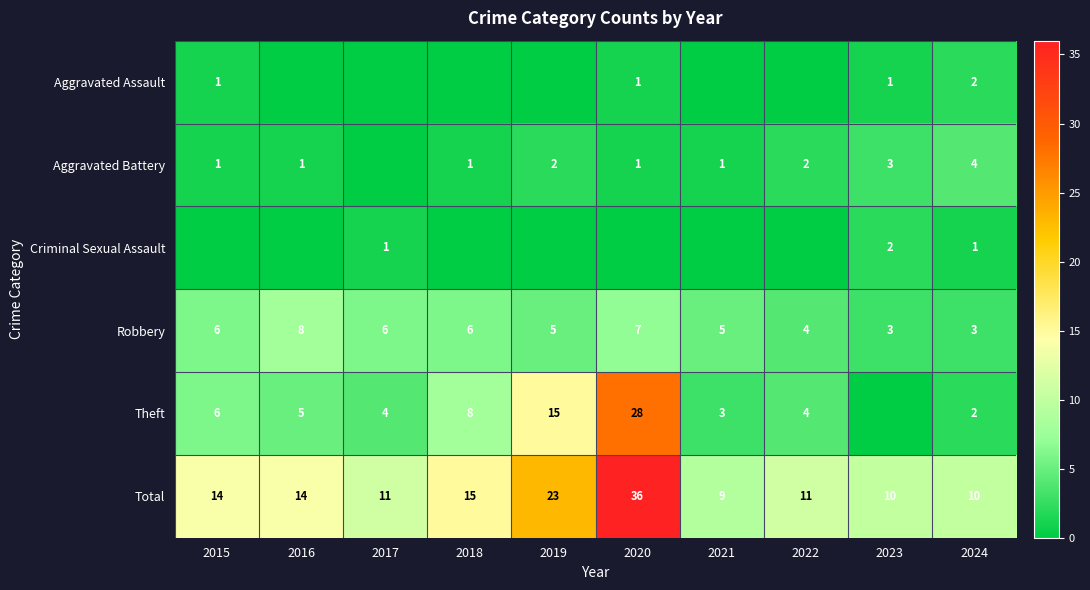

What is the spread (max minus min) of values at 2016?

14